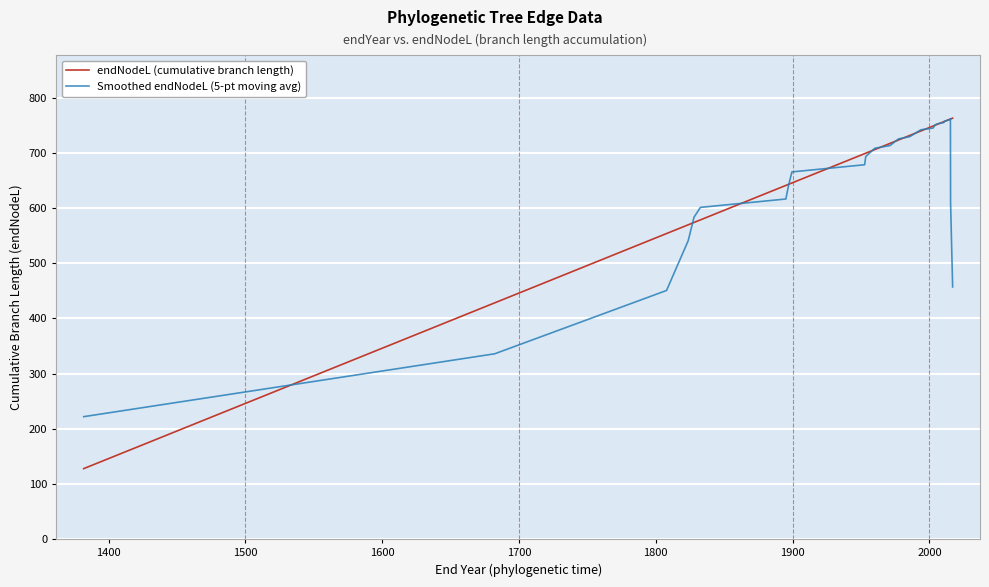

What is the sum of all Smoothed endNodeL (5-pt moving avg) values?

27276.2